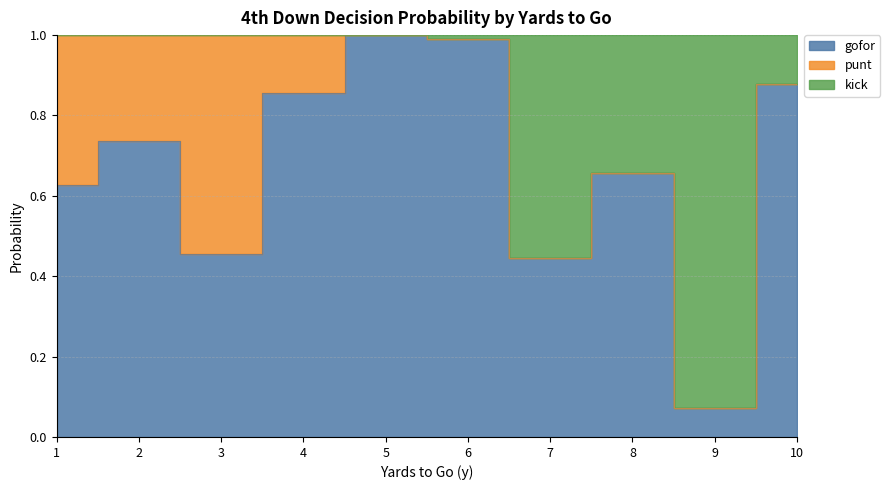

What is the lowest value of the gofor series?

0.1